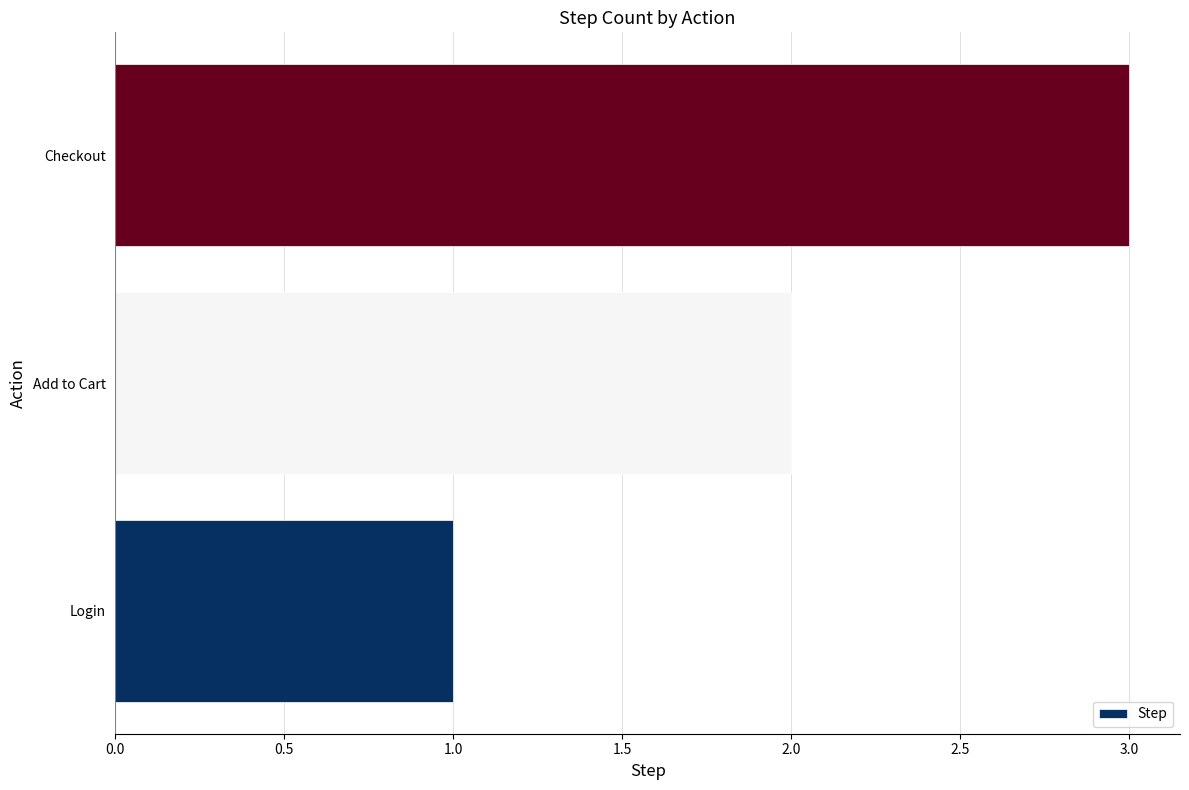

How many values are below 2?

1